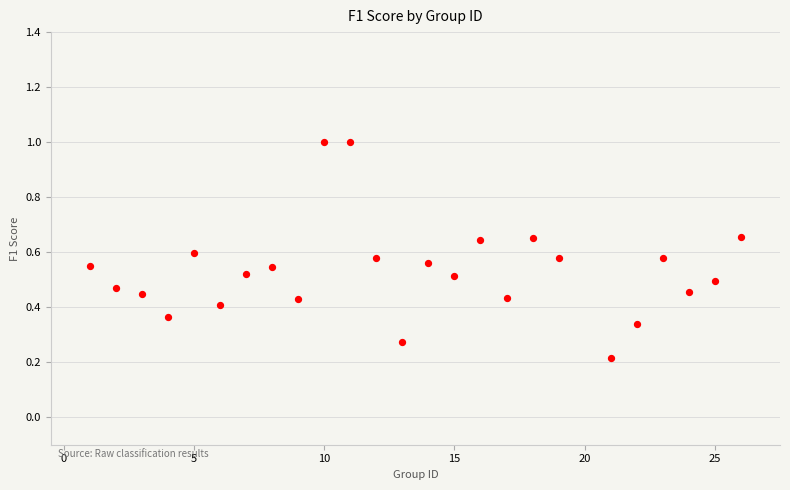

What is the range of X values (max minus min)?

25.0